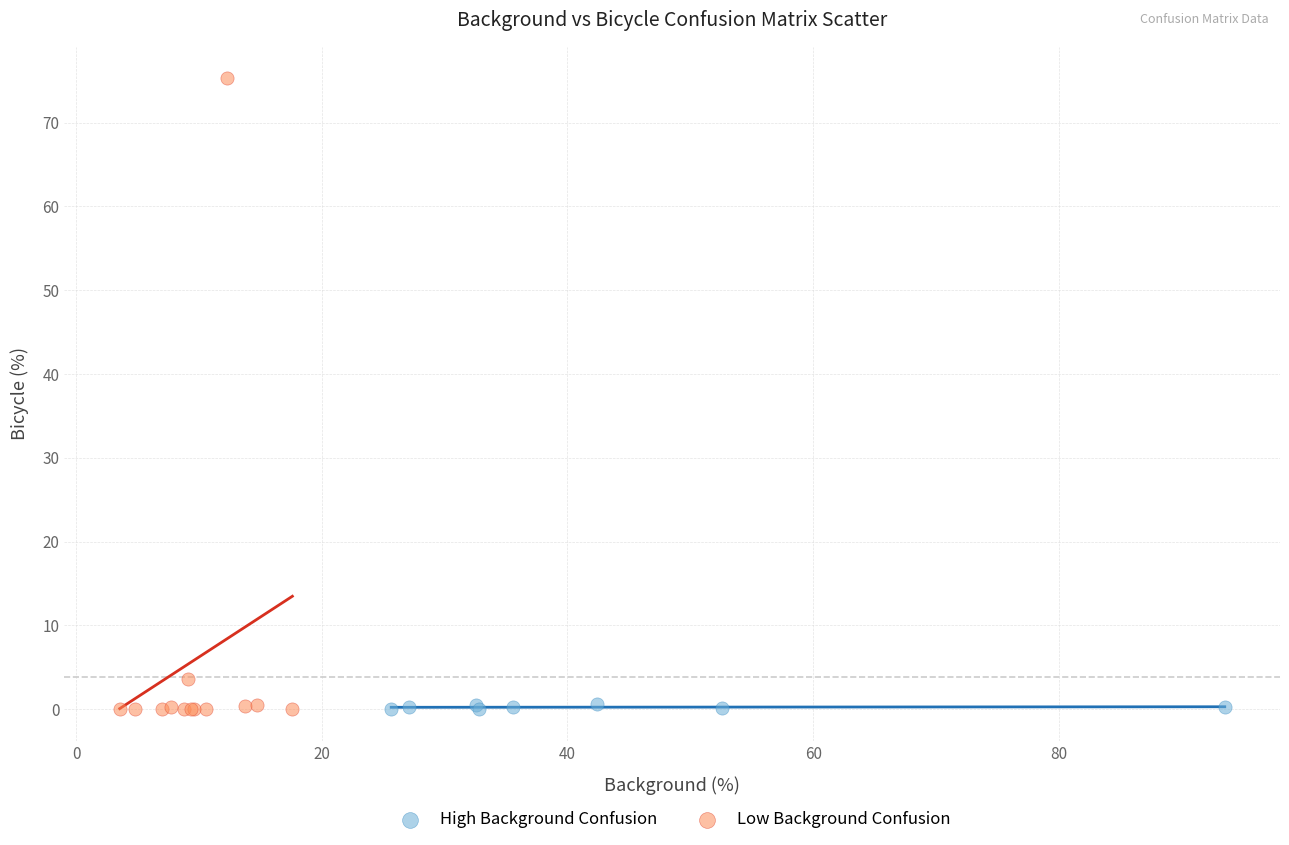

Which series contains the highest Y value?

Low Background Confusion